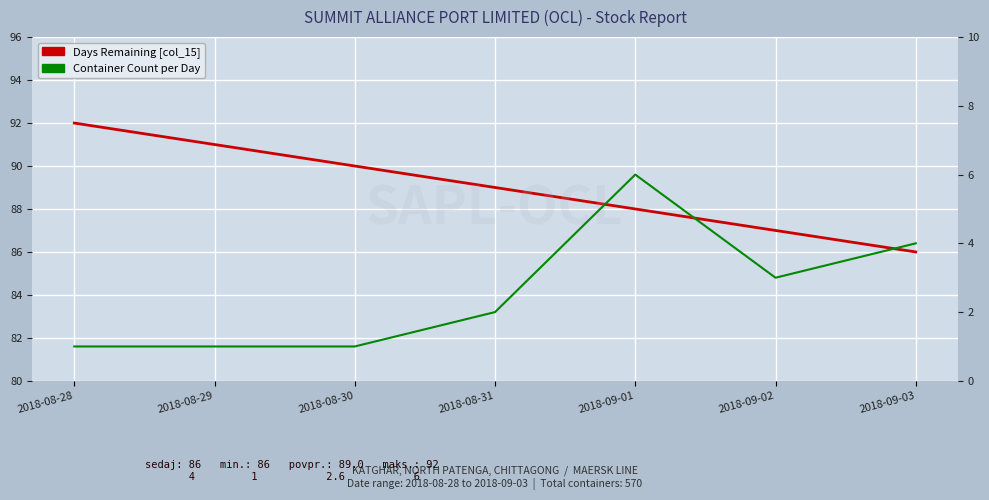

What is the label of the 4th point from the left?

2018-08-31